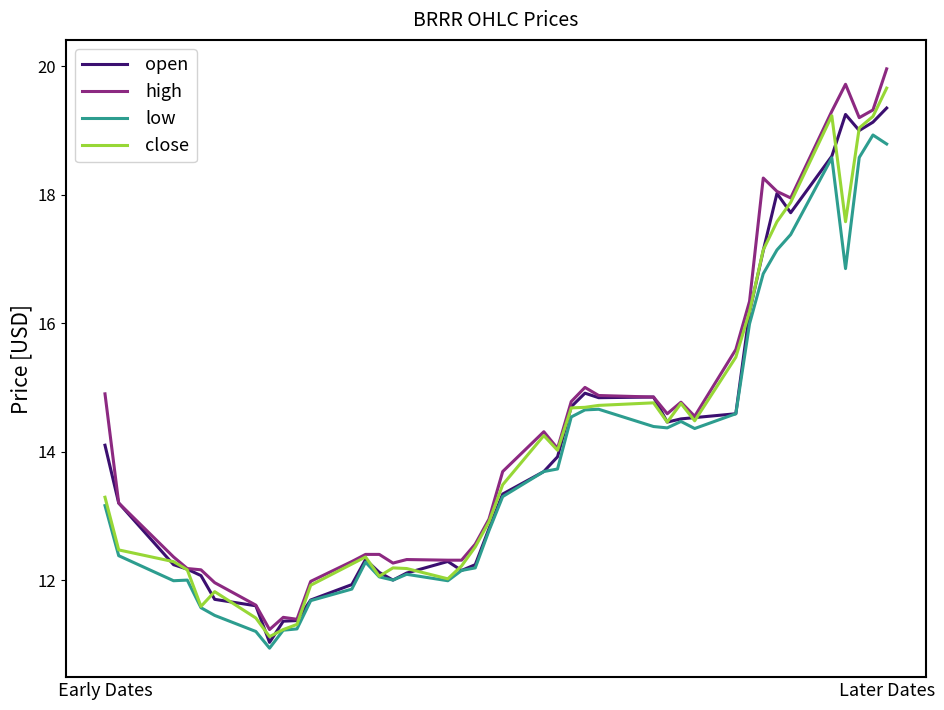

What is the maximum value for open?

19.4